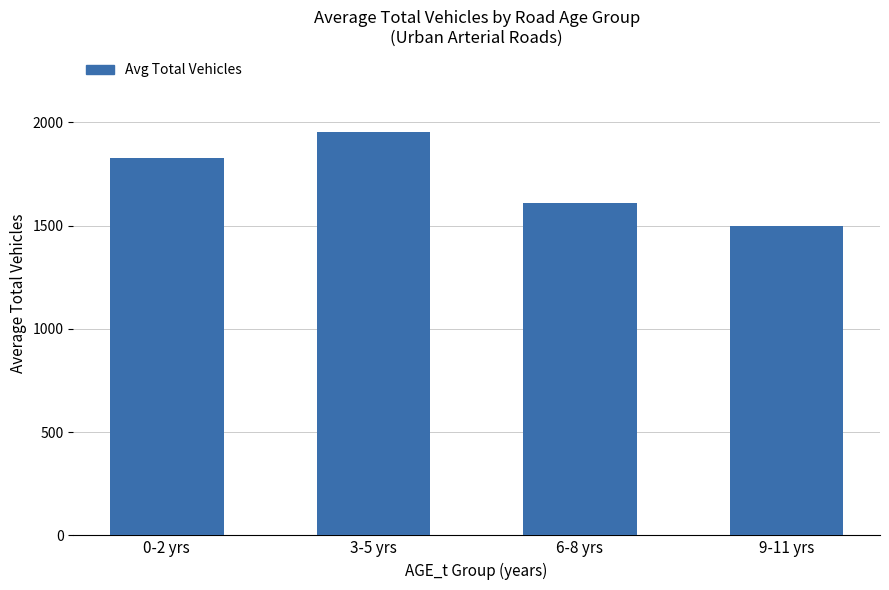

True or false: the data shows 1827.5 at 0-2 yrs.

True